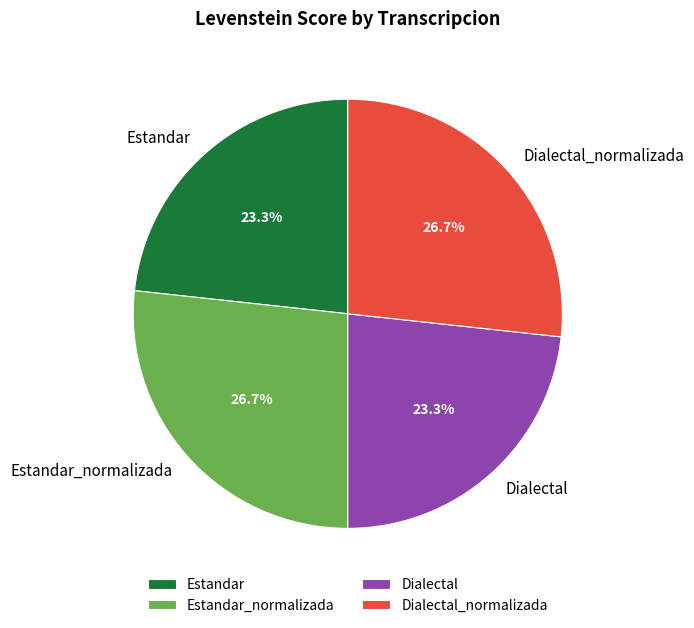

To the nearest percent, what is the combined percentage of Estandar_normalizada and Estandar?

50%